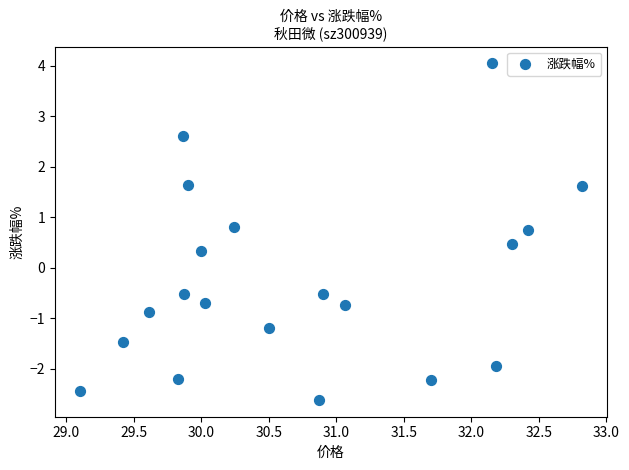

What is the range of X values (max minus min)?

3.7